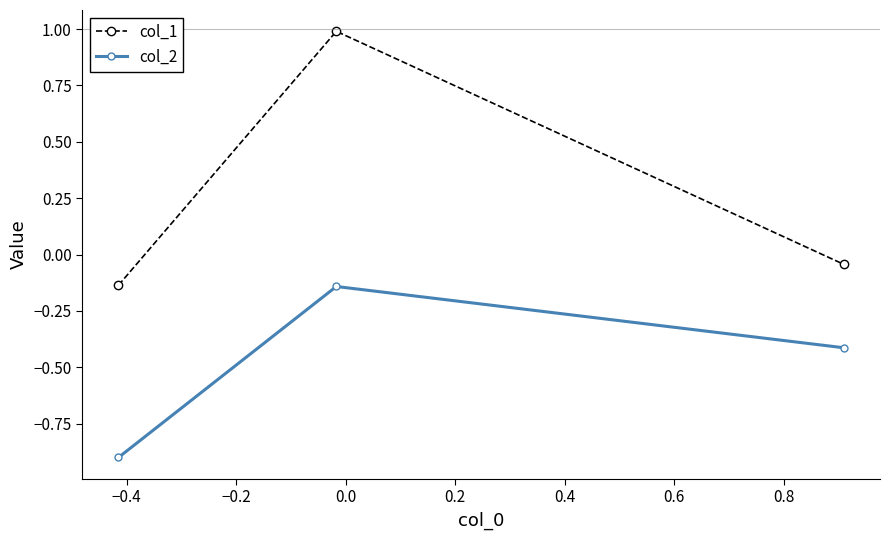

What is the difference between the maximum and minimum values in the col_1 series?

1.1